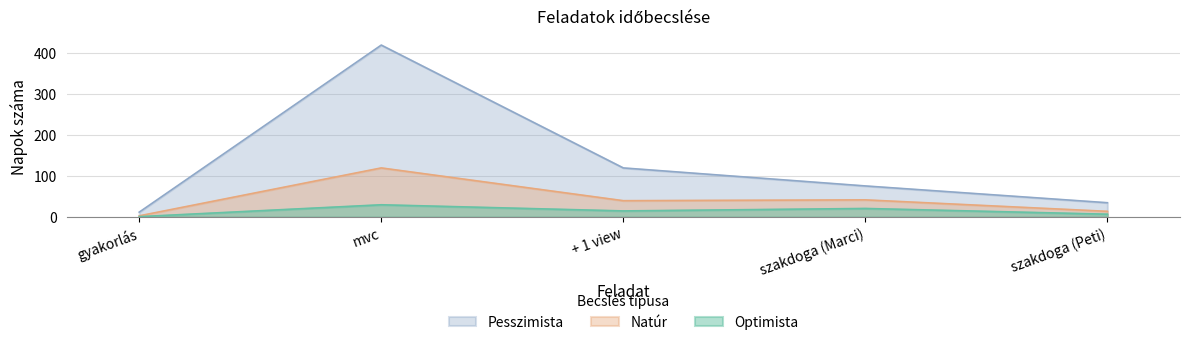

Which series has the largest total across all categories?

Pesszimista